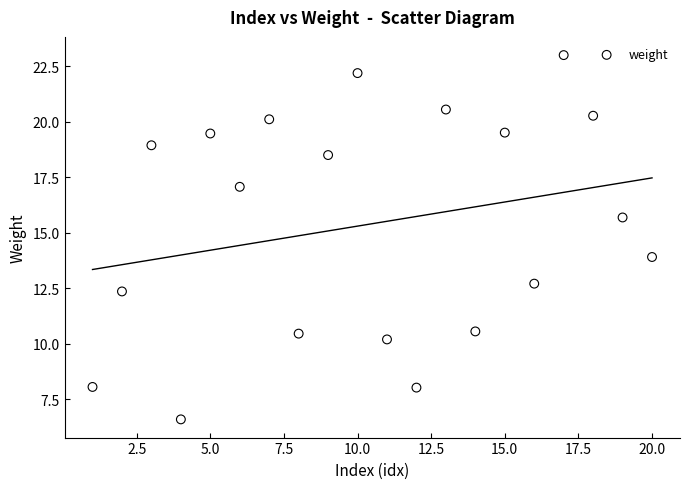

What is the range of X values (max minus min)?

19.0